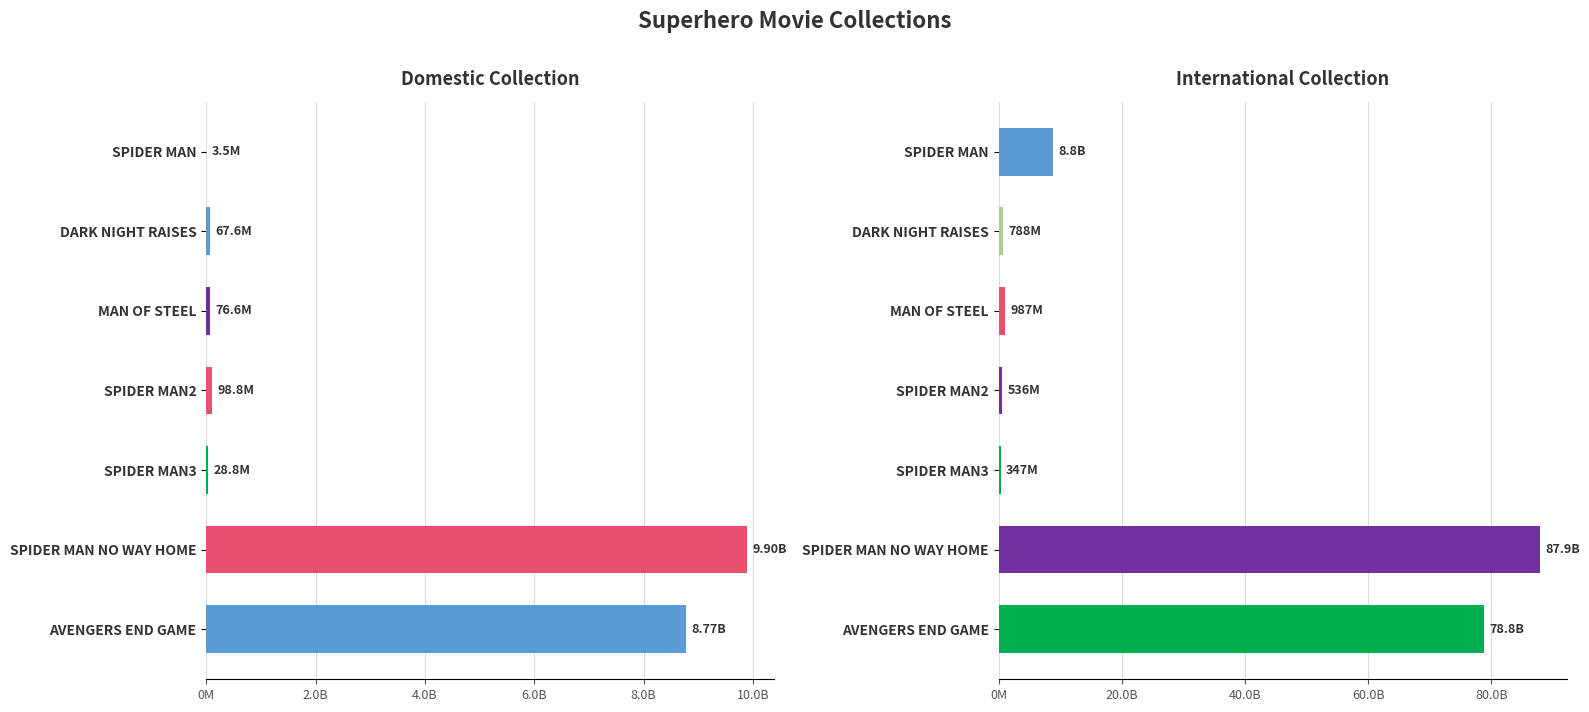

Which series has the largest range (max minus min)?

International Collection